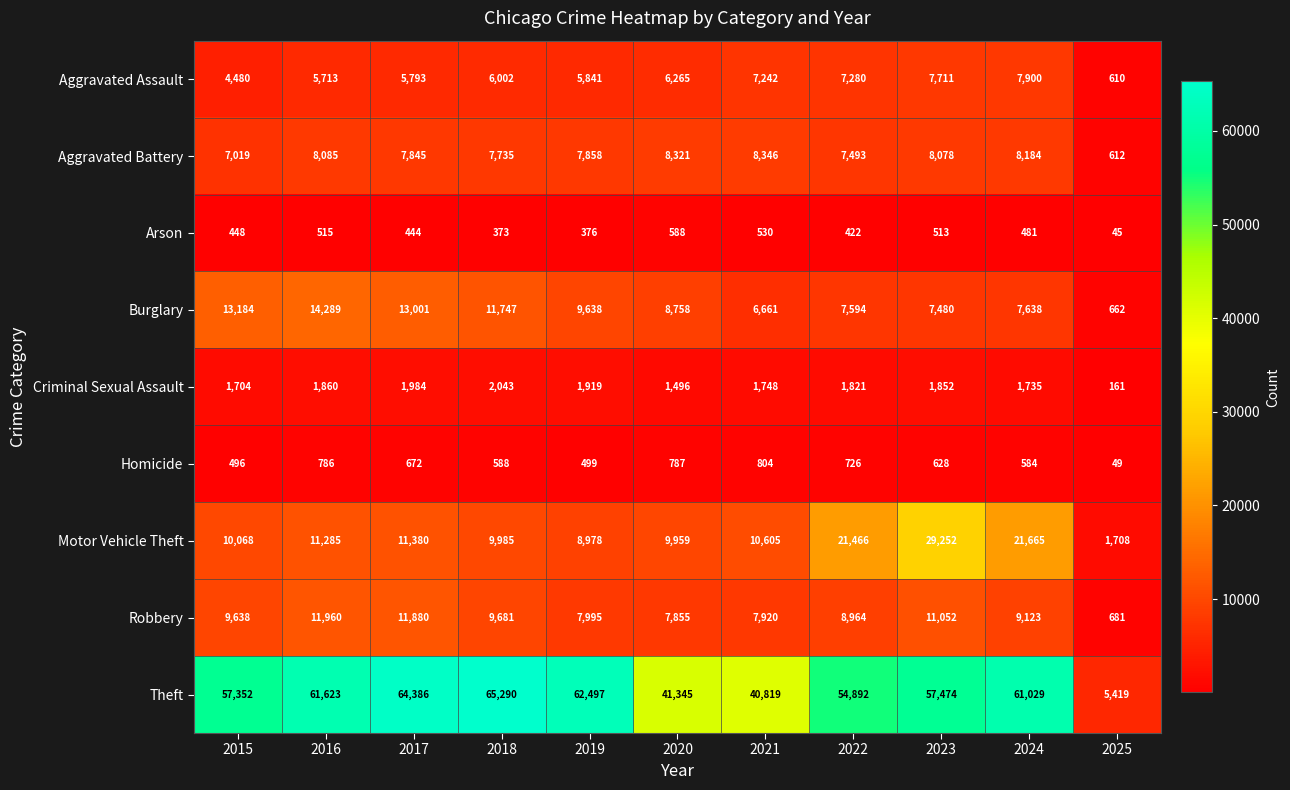

What is the total value across all series at 2015?

104389